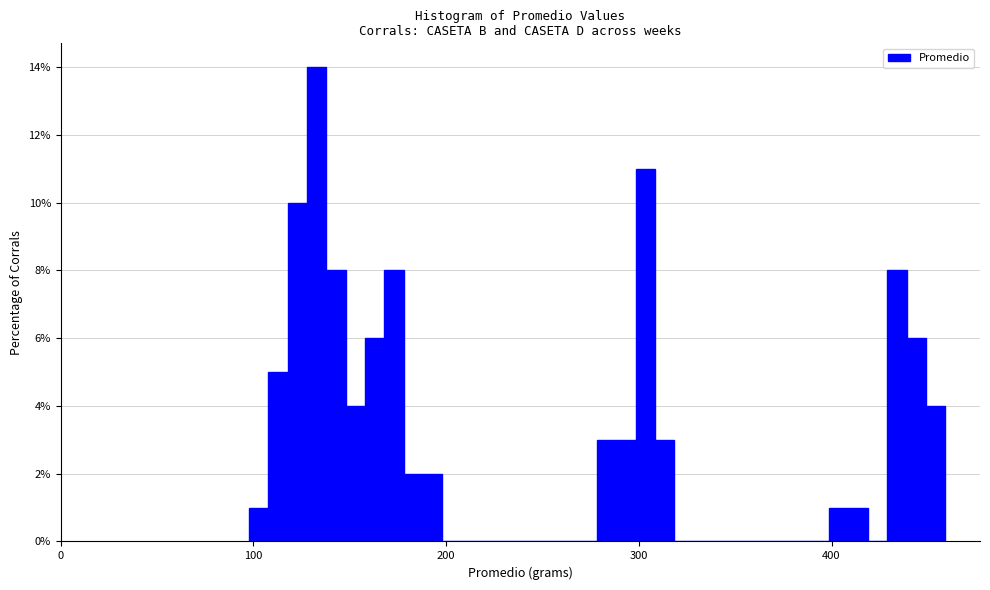

Around what value on the x-axis is the tallest bar? Give the approximate position of its centre, as read against the axis.

130